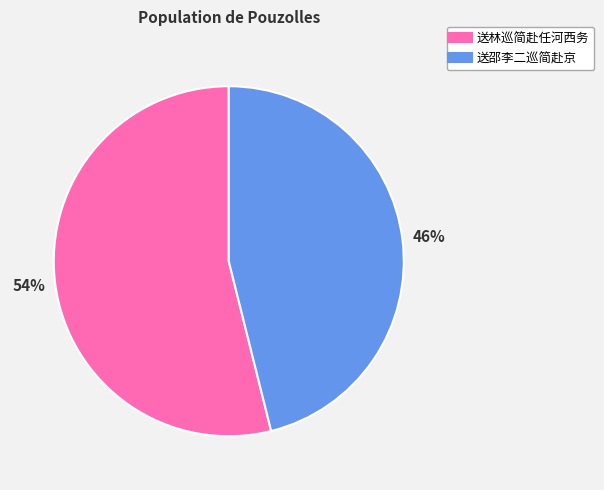

Which category has the smallest portion of the pie?

送邵李二巡简赴京